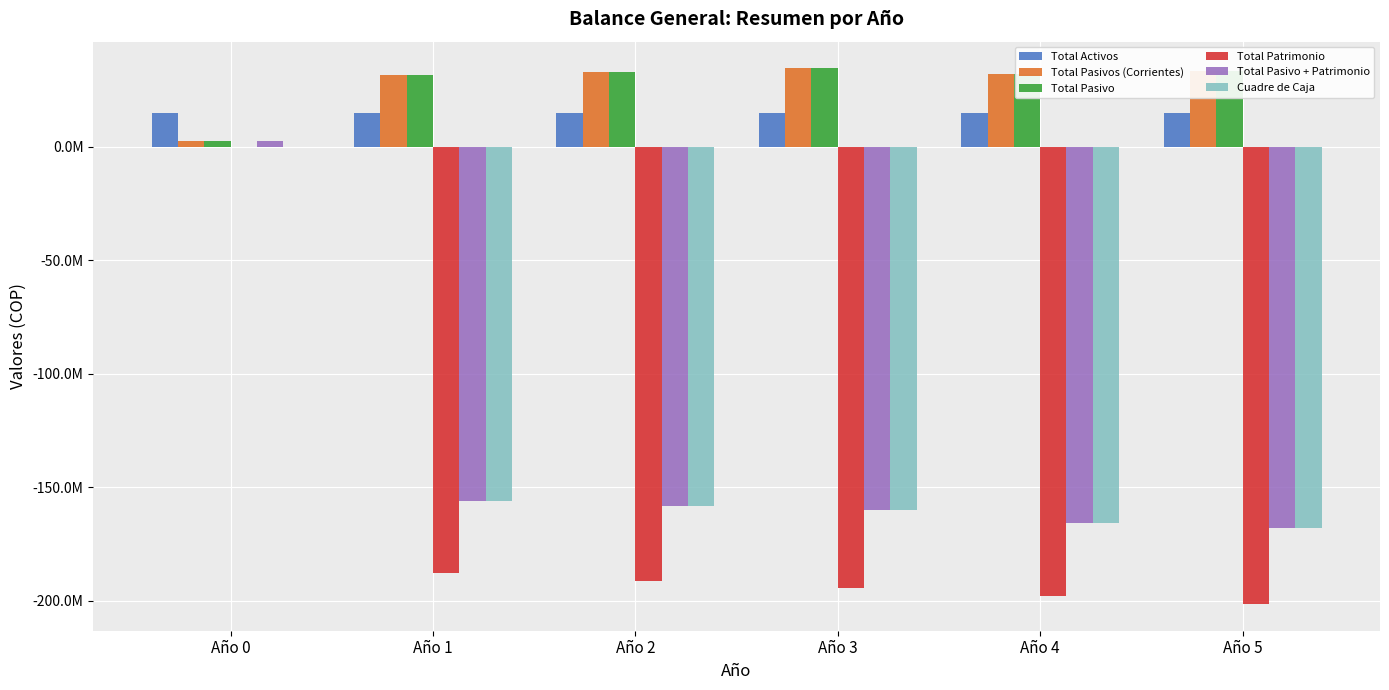

What is the maximum value for Total Pasivos (Corrientes)?

34561178.2